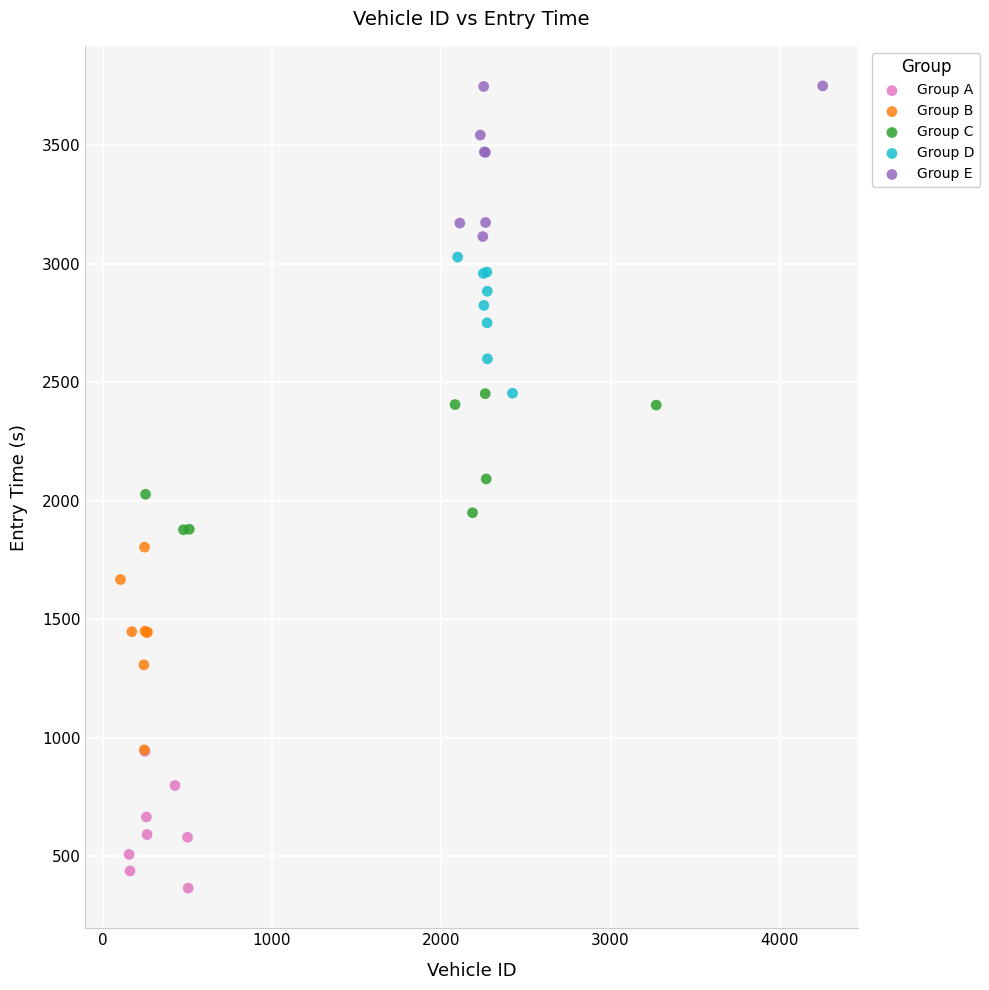

Which series contains the highest Y value?

Group E